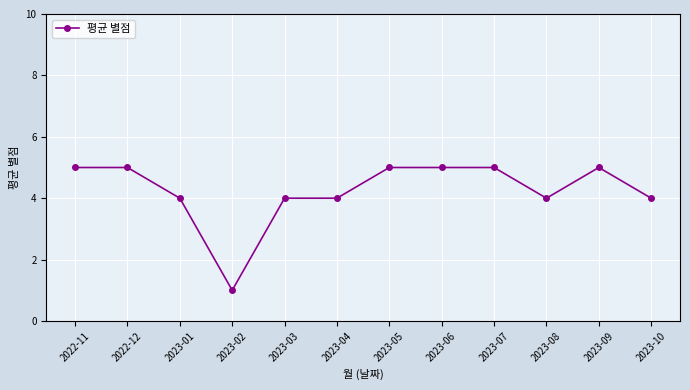

Read the value at 2023-06.

5